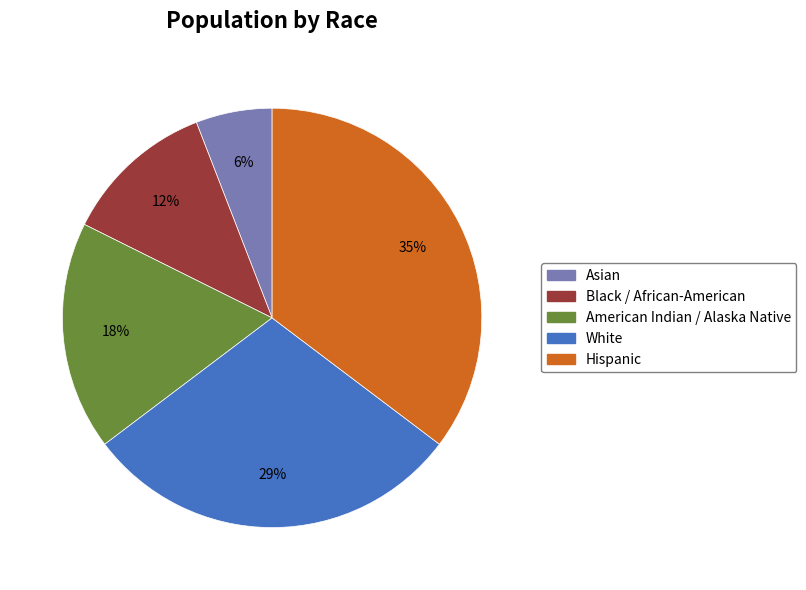

How many slices are in this pie chart?

5